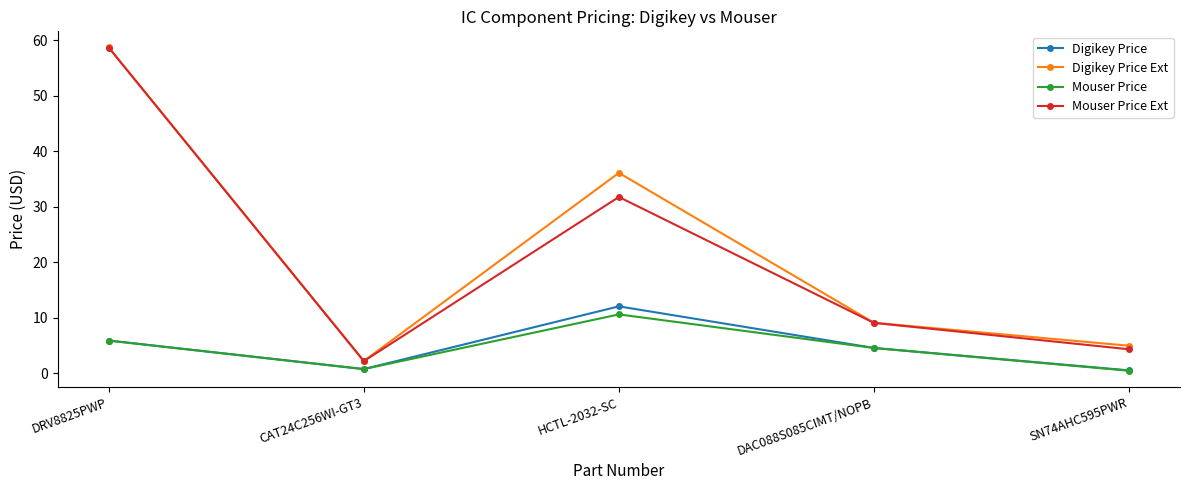

What is the highest value of the Mouser Price series?

10.6